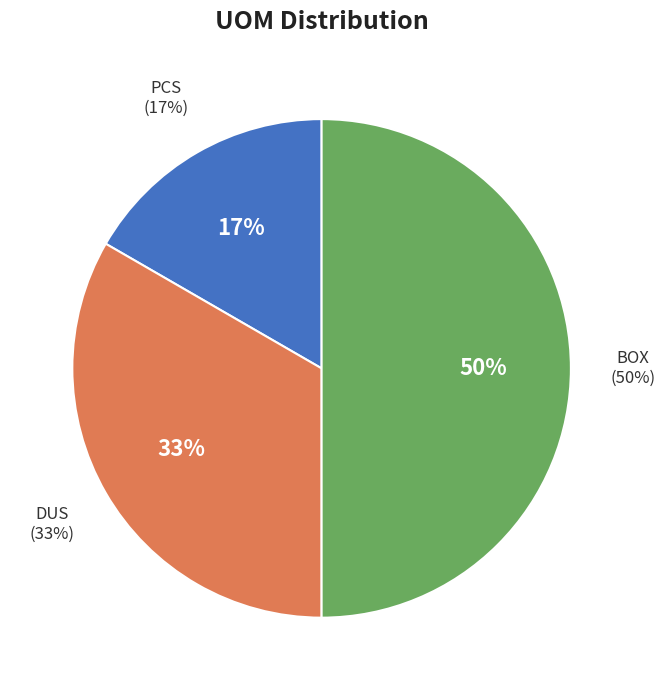

How many slices are in this pie chart?

3